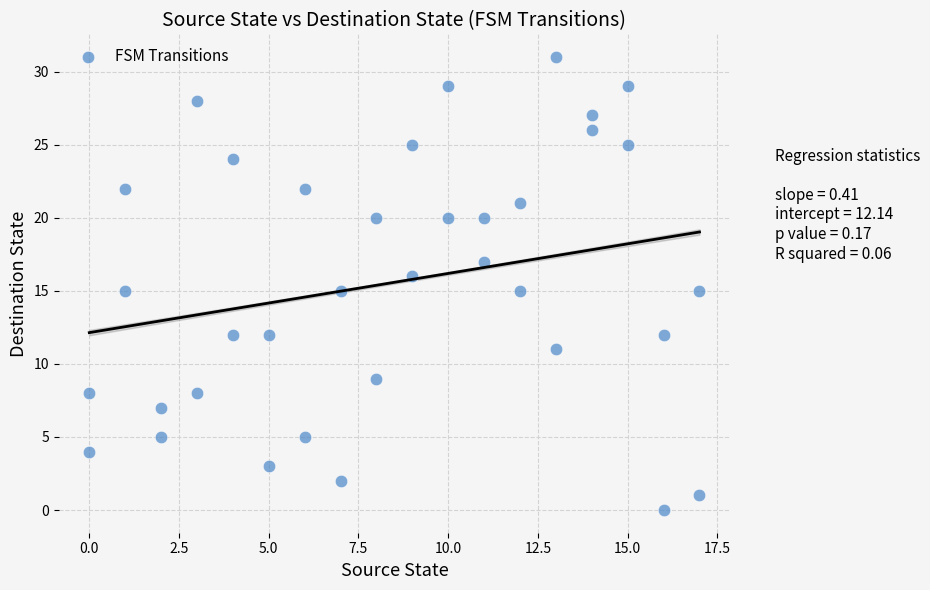

What is the range of Y values (max minus min)?

31